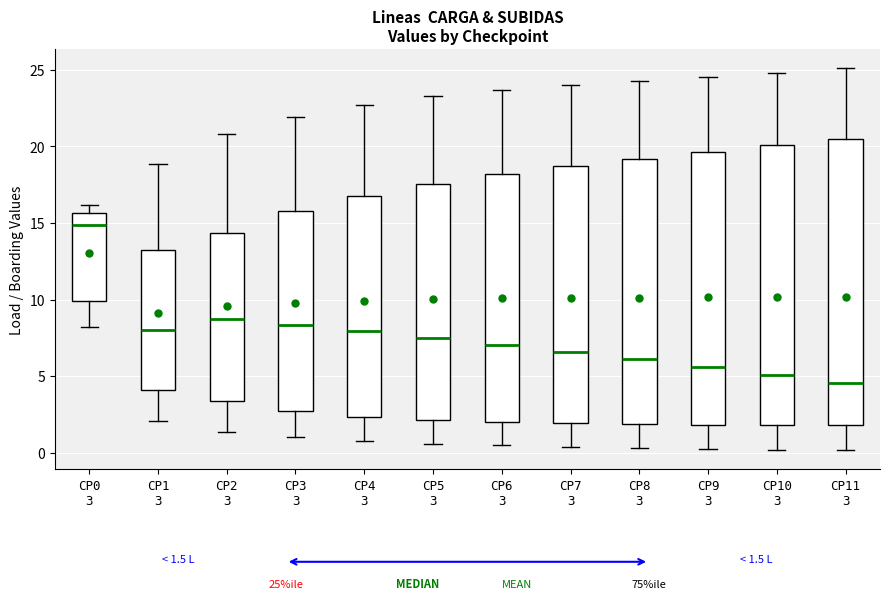

Which box's median line is the highest?

CP0 3